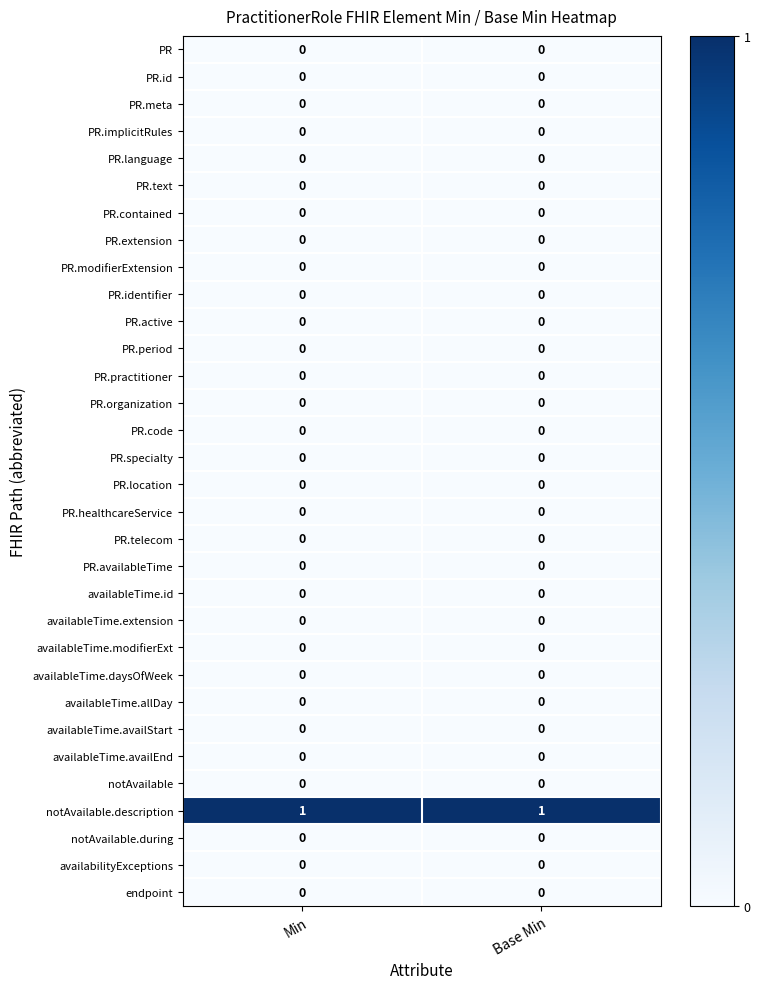

Which series has the largest total across all categories?

notAvailable.description